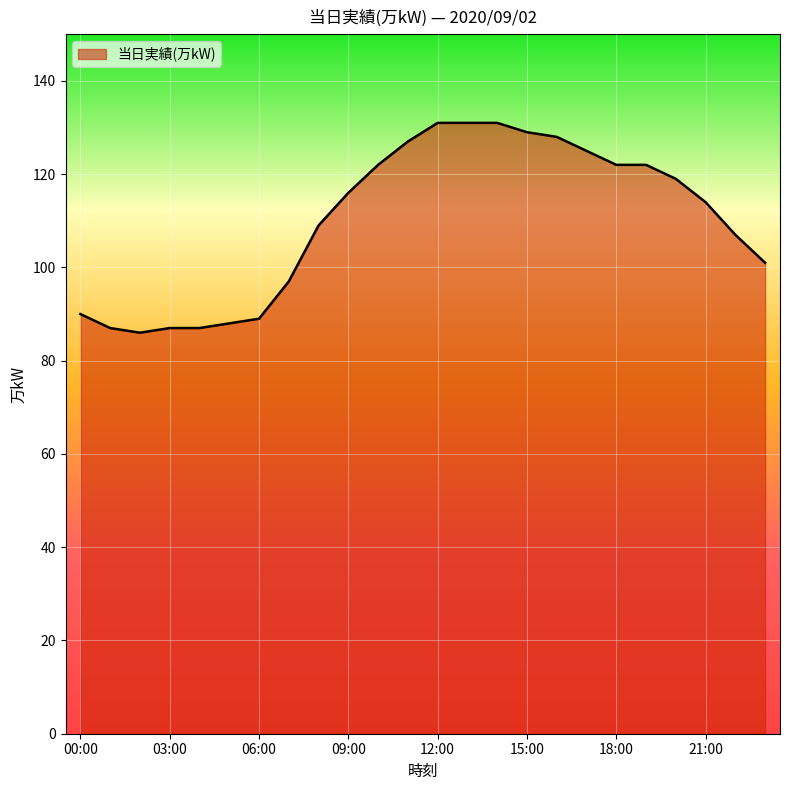

What is the difference between the maximum and minimum values?

45